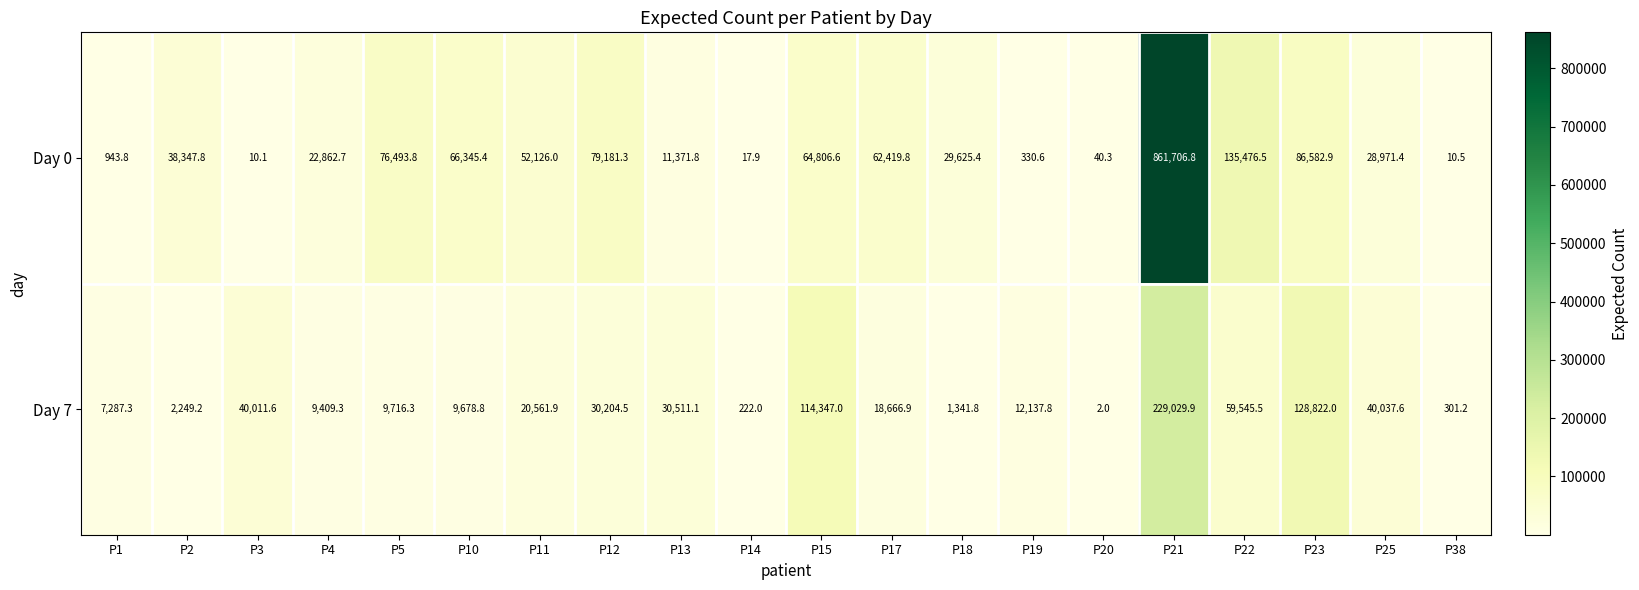

What is the difference between the Day 0 values at P19 and P3?

320.5